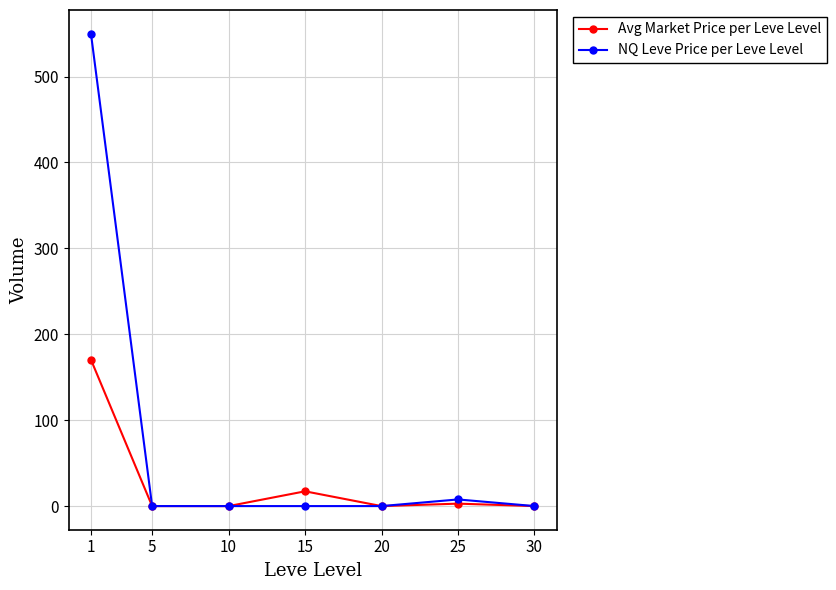

Rank the series by their average value, from highest to lowest.

NQ Leve Price per Leve Level, Avg Market Price per Leve Level